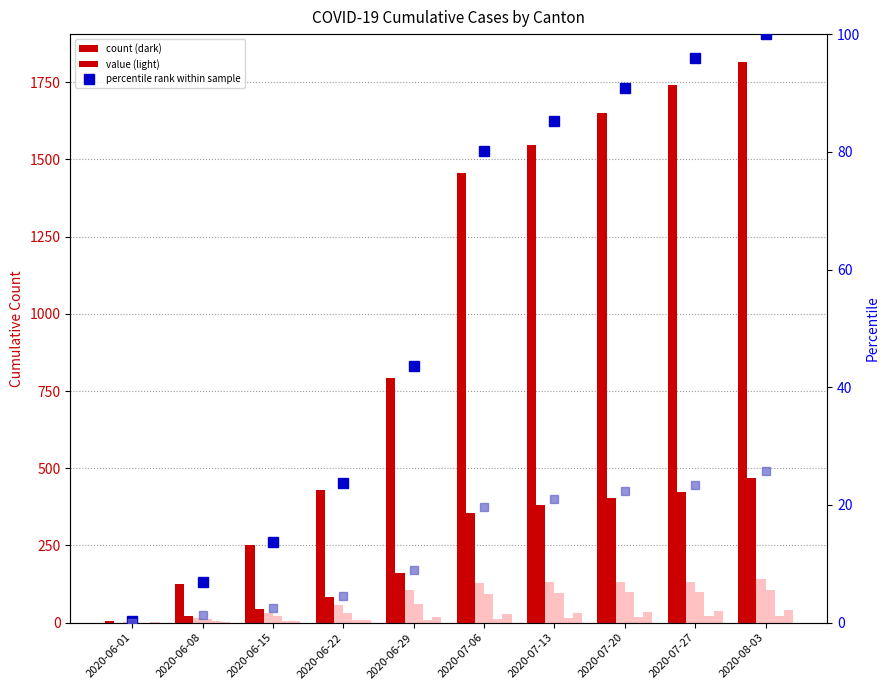

What is the value of the CH bar at the 10th from the left?

1815